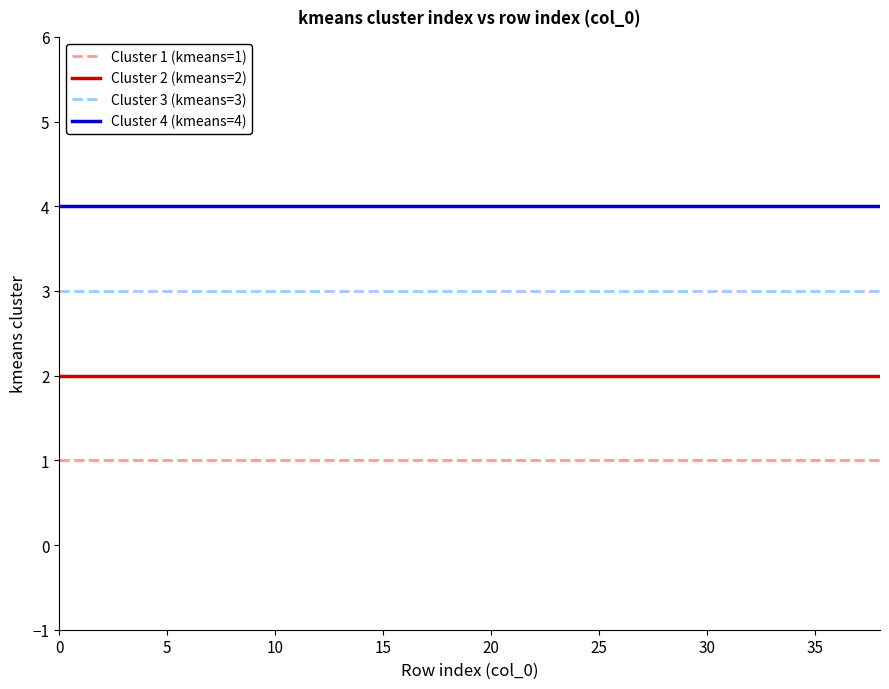

Which series has the largest total across all categories?

Cluster 4 (kmeans=4)